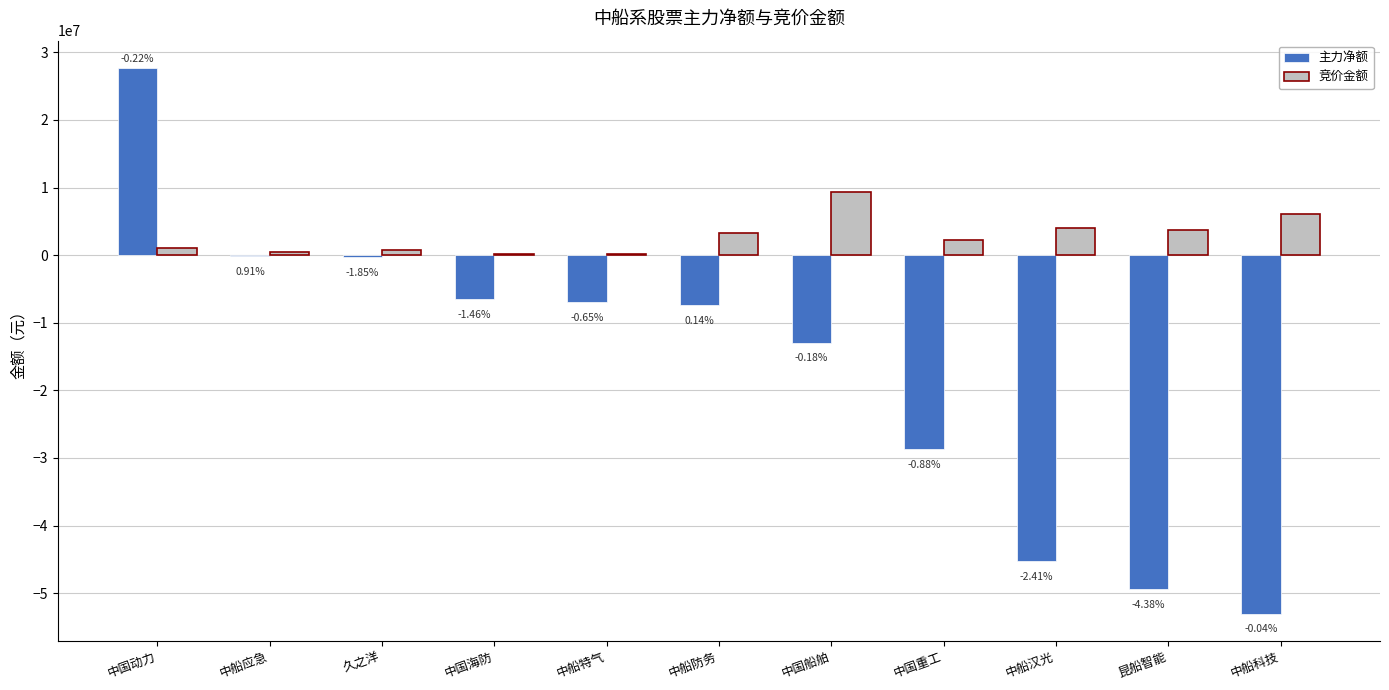

What is the minimum value shown in the chart?

-53031394